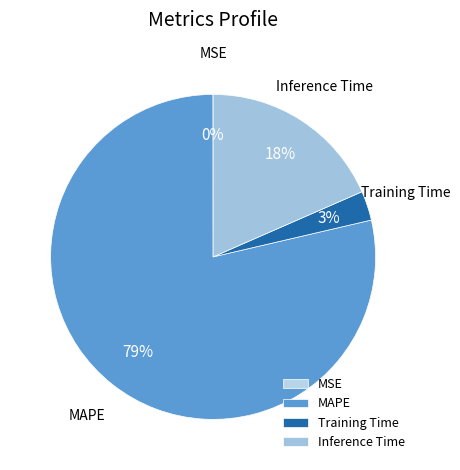

To the nearest percent, what is the average slice percentage?

25%